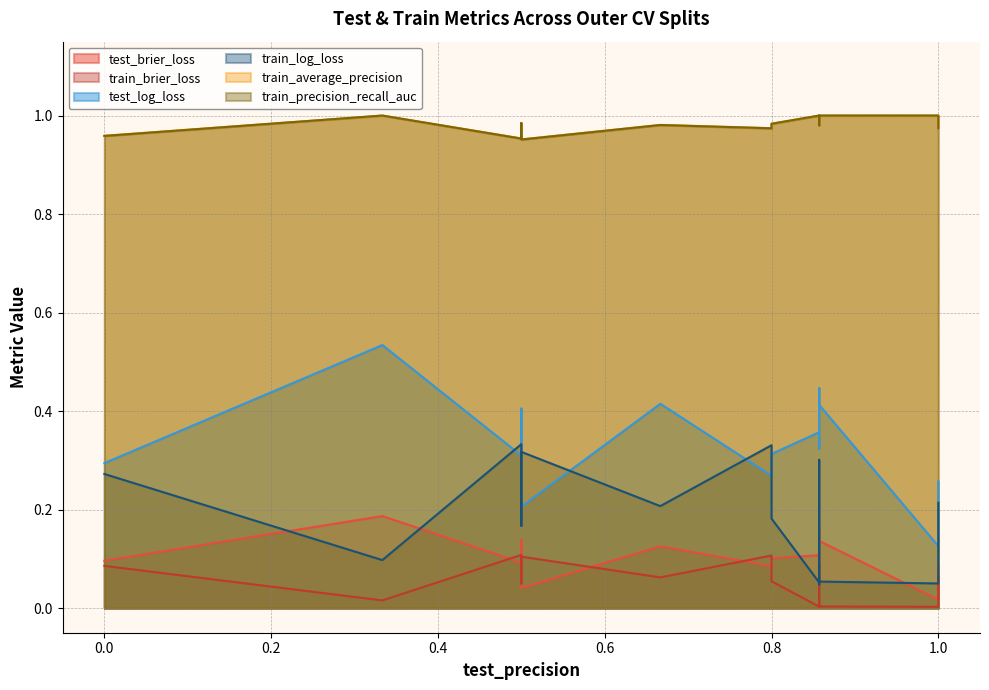

Reading right to left, transcribe all the data shown in this chart.

test_brier_loss: 0.8=0.1	0.5=0.0	0.8571428571428571=0.1	0.0=0.1	0.3333333333333333=0.2	1.0=0.1	0.5=0.1	1.0=0.0	0.8571428571428571=0.1	0.6666666666666666=0.1	0.5=0.1	0.8=0.1	0.8571428571428571=0.2	0.8571428571428571=0.1	0.8571428571428571=0.1
train_brier_loss: 0.8=0.1	0.5=0.1	0.8571428571428571=0.0	0.0=0.1	0.3333333333333333=0.0	1.0=0.1	0.5=0.0	1.0=0.0	0.8571428571428571=0.0	0.6666666666666666=0.1	0.5=0.1	0.8=0.1	0.8571428571428571=0.1	0.8571428571428571=0.0	0.8571428571428571=0.0
test_log_loss: 0.8=0.3	0.5=0.2	0.8571428571428571=0.4	0.0=0.3	0.3333333333333333=0.5	1.0=0.3	0.5=0.4	1.0=0.1	0.8571428571428571=0.3	0.6666666666666666=0.4	0.5=0.3	0.8=0.3	0.8571428571428571=0.4	0.8571428571428571=0.4	0.8571428571428571=0.4
train_log_loss: 0.8=0.2	0.5=0.3	0.8571428571428571=0.1	0.0=0.3	0.3333333333333333=0.1	1.0=0.2	0.5=0.2	1.0=0.1	0.8571428571428571=0.1	0.6666666666666666=0.2	0.5=0.3	0.8=0.3	0.8571428571428571=0.3	0.8571428571428571=0.0	0.8571428571428571=0.1
train_average_precision: 0.8=1.0	0.5=1.0	0.8571428571428571=1.0	0.0=1.0	0.3333333333333333=1.0	1.0=1.0	0.5=1.0	1.0=1.0	0.8571428571428571=1.0	0.6666666666666666=1.0	0.5=1.0	0.8=1.0	0.8571428571428571=1.0	0.8571428571428571=1.0	0.8571428571428571=1.0
train_precision_recall_auc: 0.8=1.0	0.5=1.0	0.8571428571428571=1.0	0.0=1.0	0.3333333333333333=1.0	1.0=1.0	0.5=1.0	1.0=1.0	0.8571428571428571=1.0	0.6666666666666666=1.0	0.5=1.0	0.8=1.0	0.8571428571428571=1.0	0.8571428571428571=1.0	0.8571428571428571=1.0